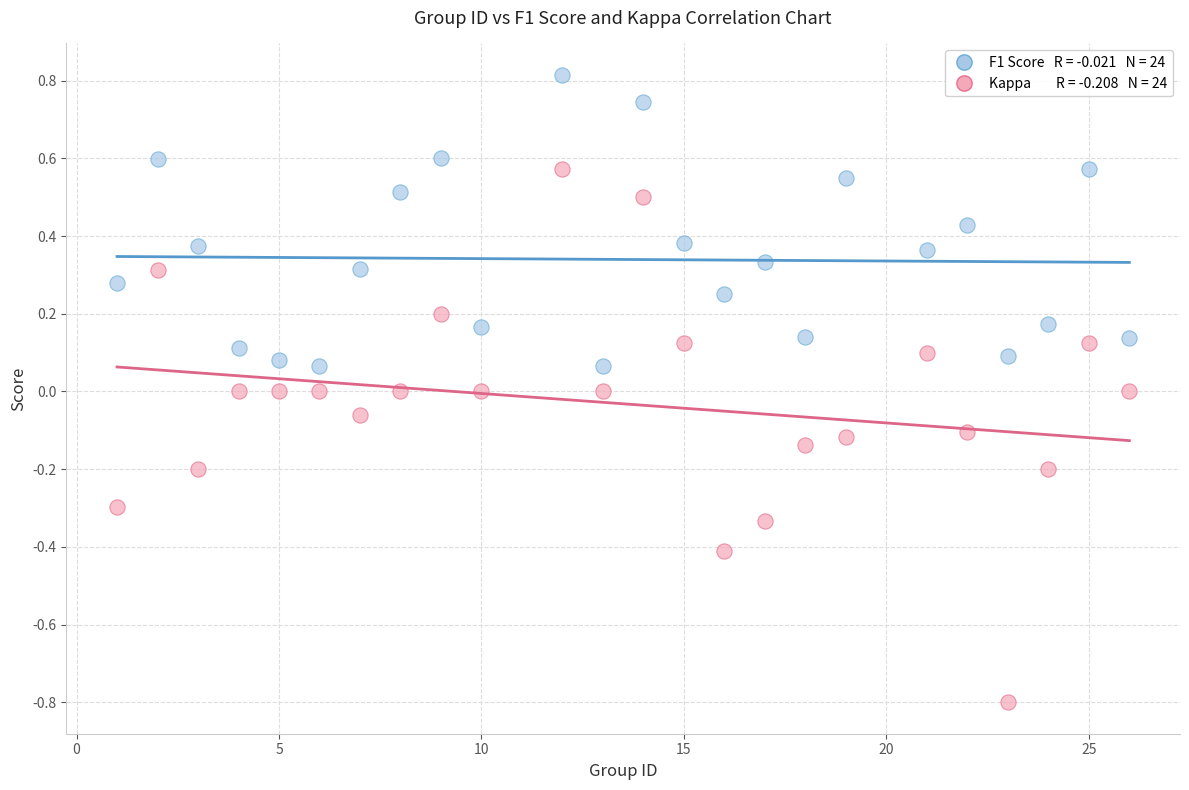

Across all data points, what is the range of X values (max minus min)?

25.0